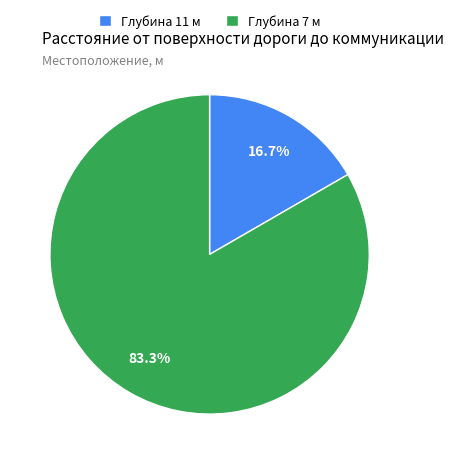

Which category accounts for the majority?

Глубина 7 м